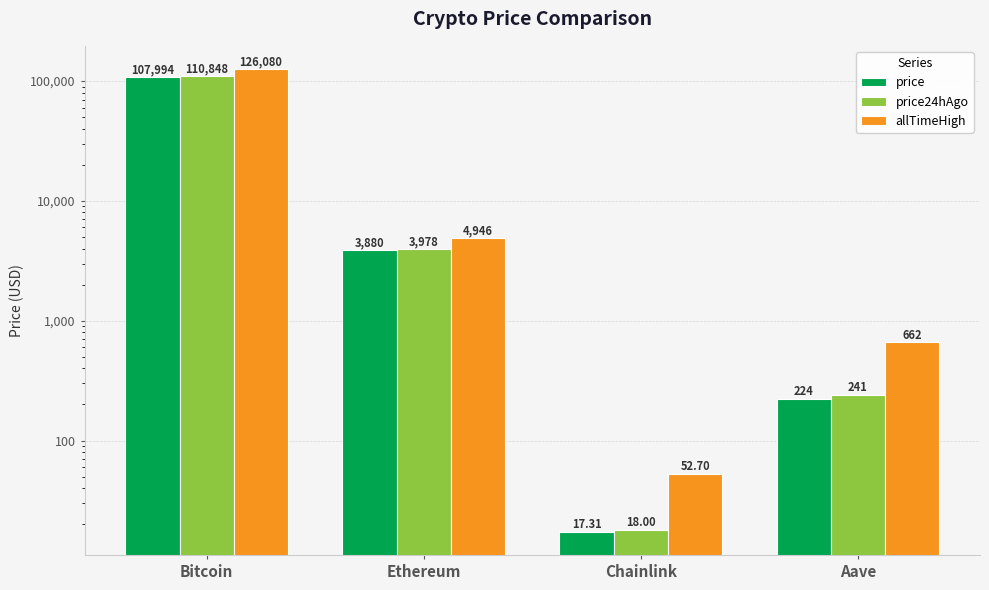

Where does the price24hAgo series first go above 3977?

Bitcoin